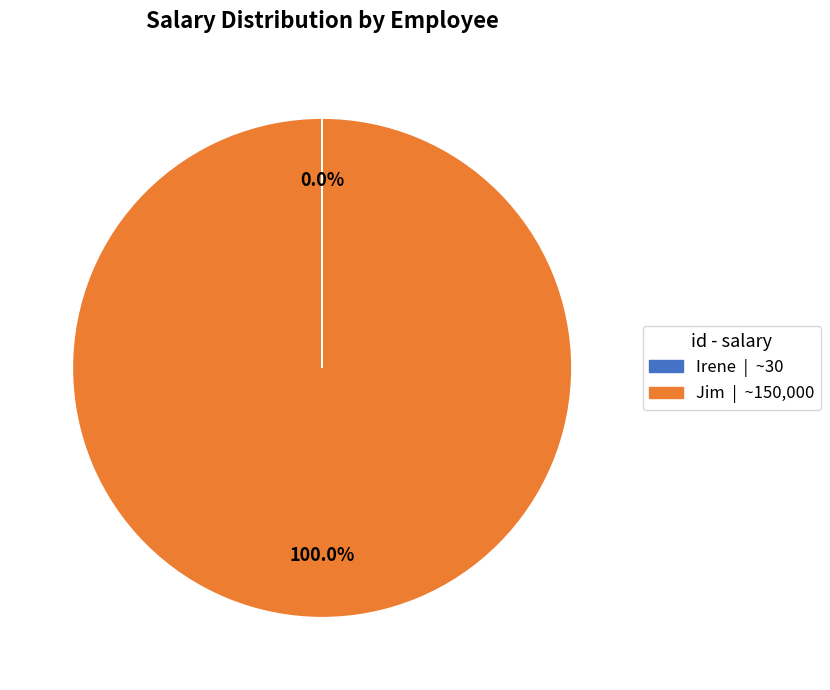

Does Jim | ~150,000 account for over 50% of the chart?

Yes